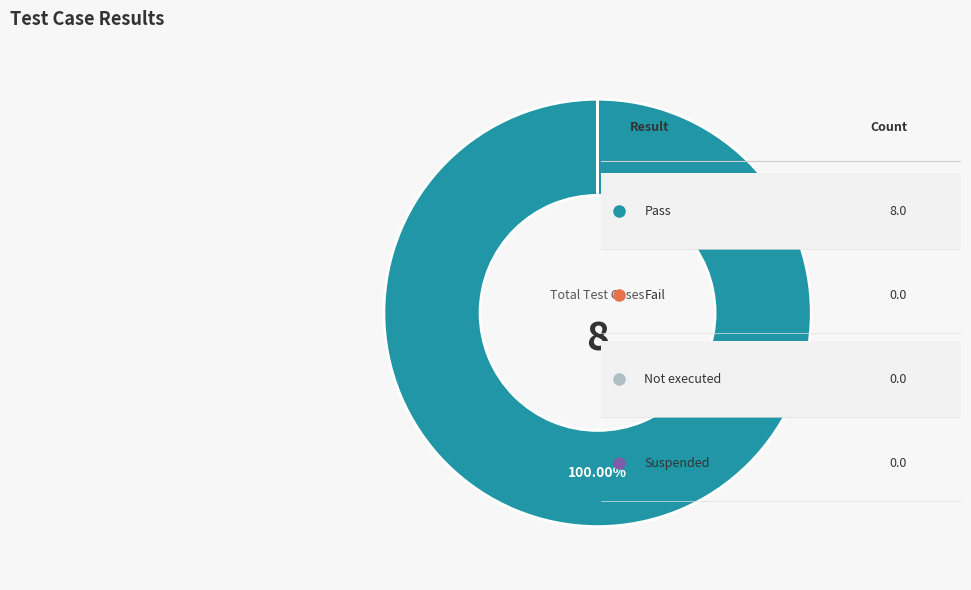

To the nearest percent, what is the difference between the largest and smallest slice percentages?

100%